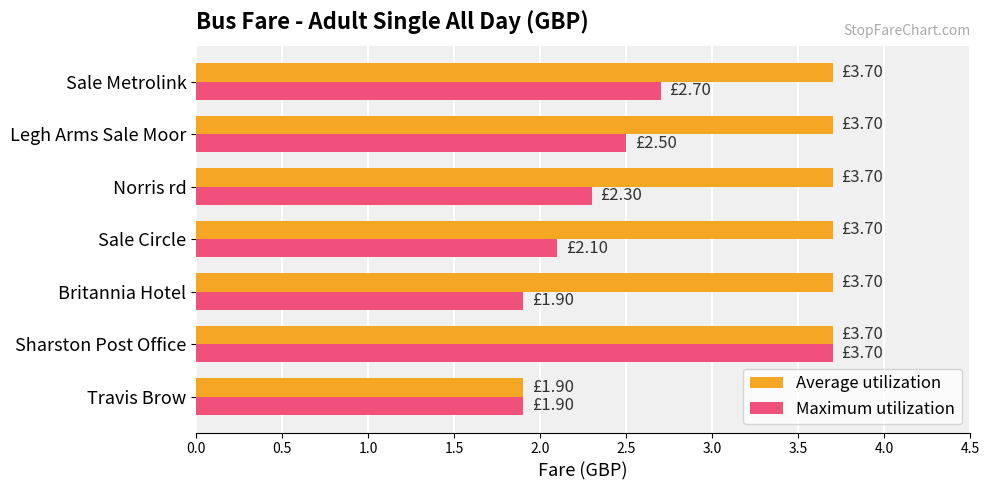

Between Sharston Post Office and Britannia Hotel, which series saw the biggest shift?

Maximum utilization